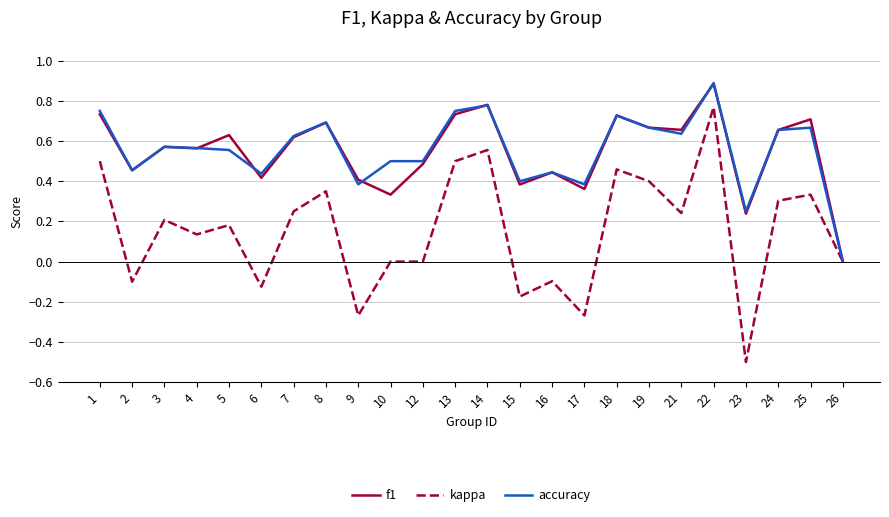

At which category is the sum across all series the highest?

22